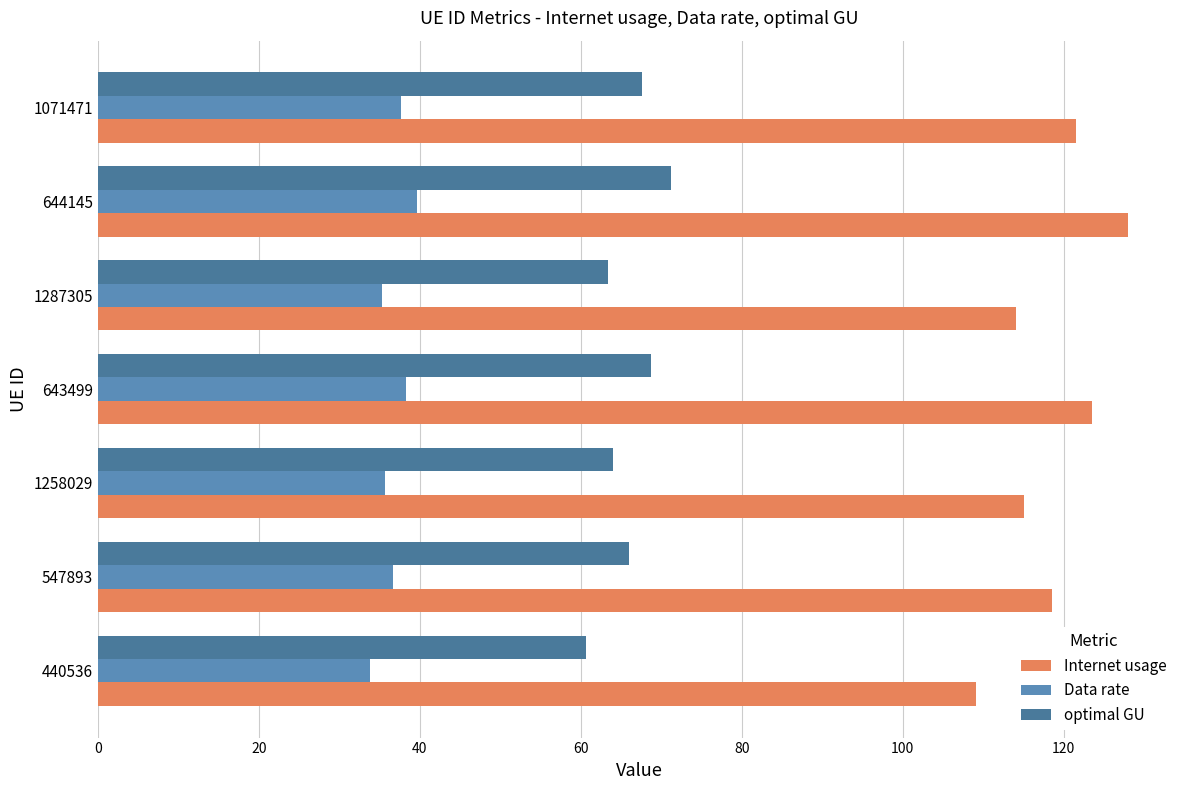

List the series in order of their peak value, highest first.

Internet usage, optimal GU, Data rate